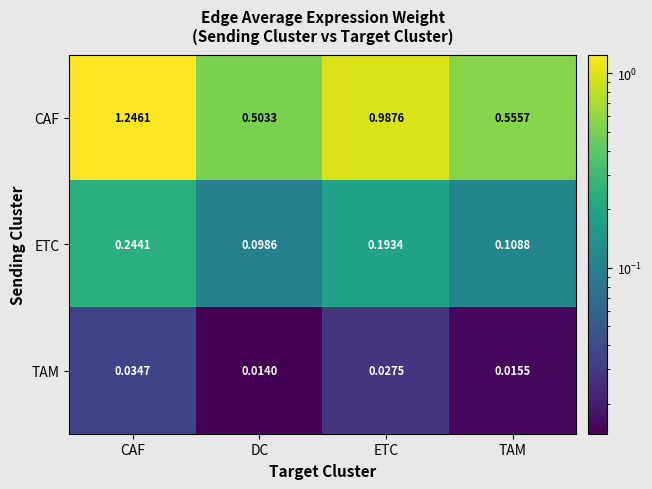

Which category has the lowest value across all series?

DC